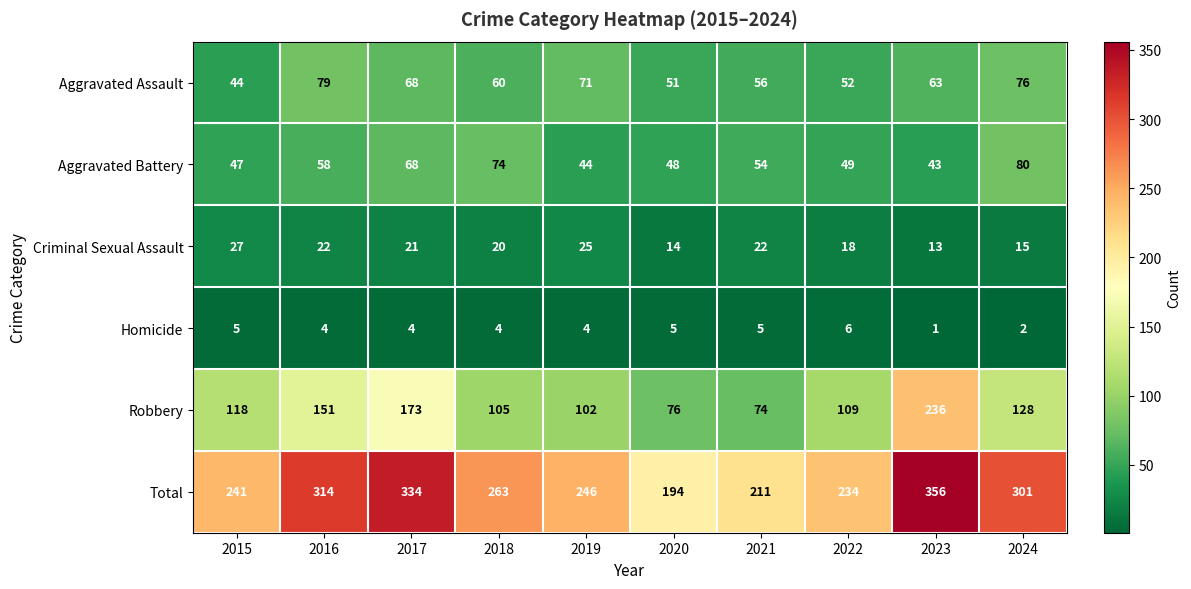

List the series in order of their peak value, lowest first.

Homicide, Criminal Sexual Assault, Aggravated Assault, Aggravated Battery, Robbery, Total